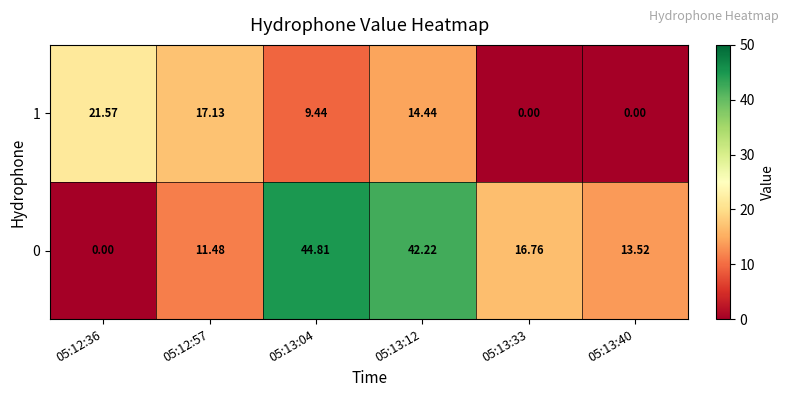

Is the value of 1 at 05:13:12 greater than the value of 0 at 05:13:12?

No